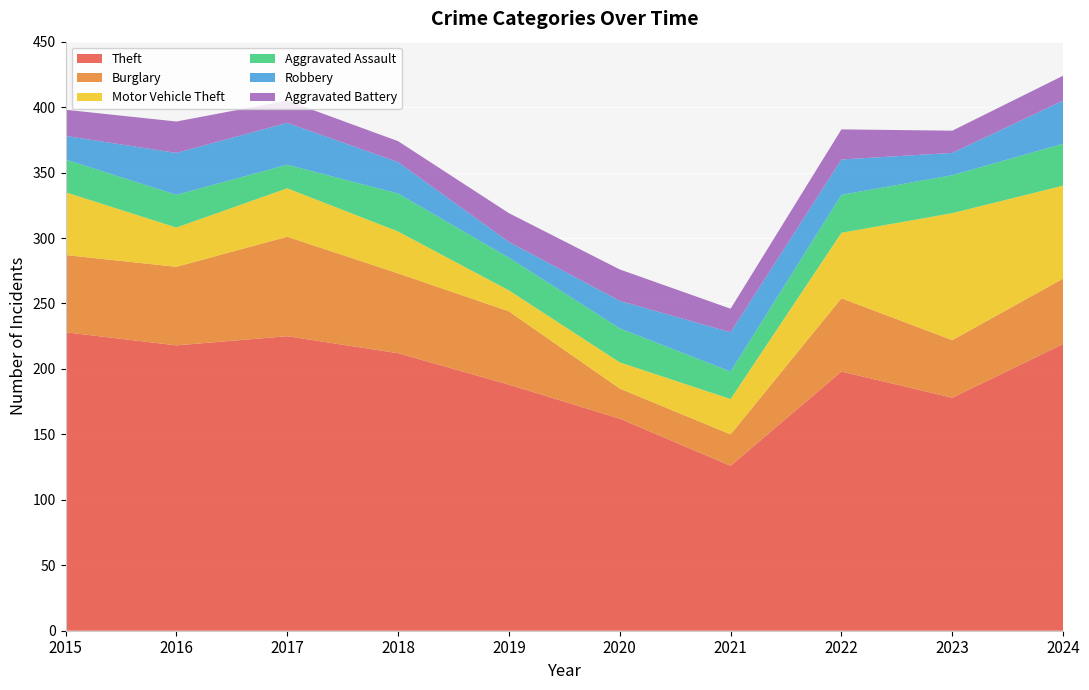

Is it true that Theft equals 178 at 2023?

True